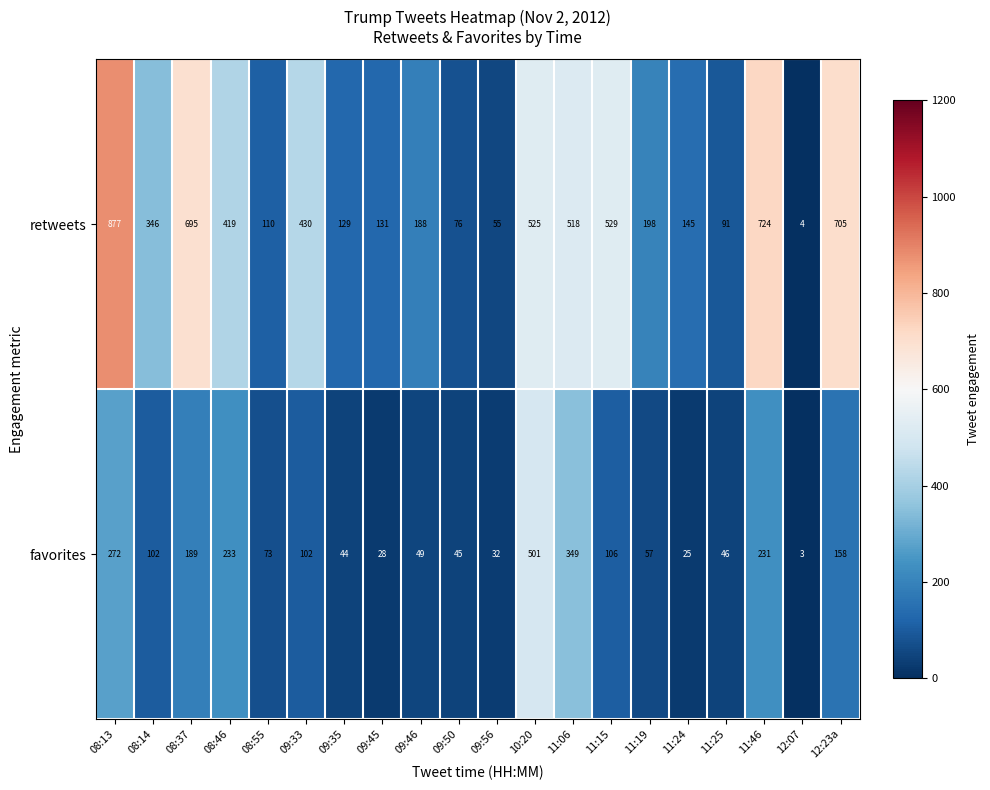

Which category has the lowest value across all series?

12:07